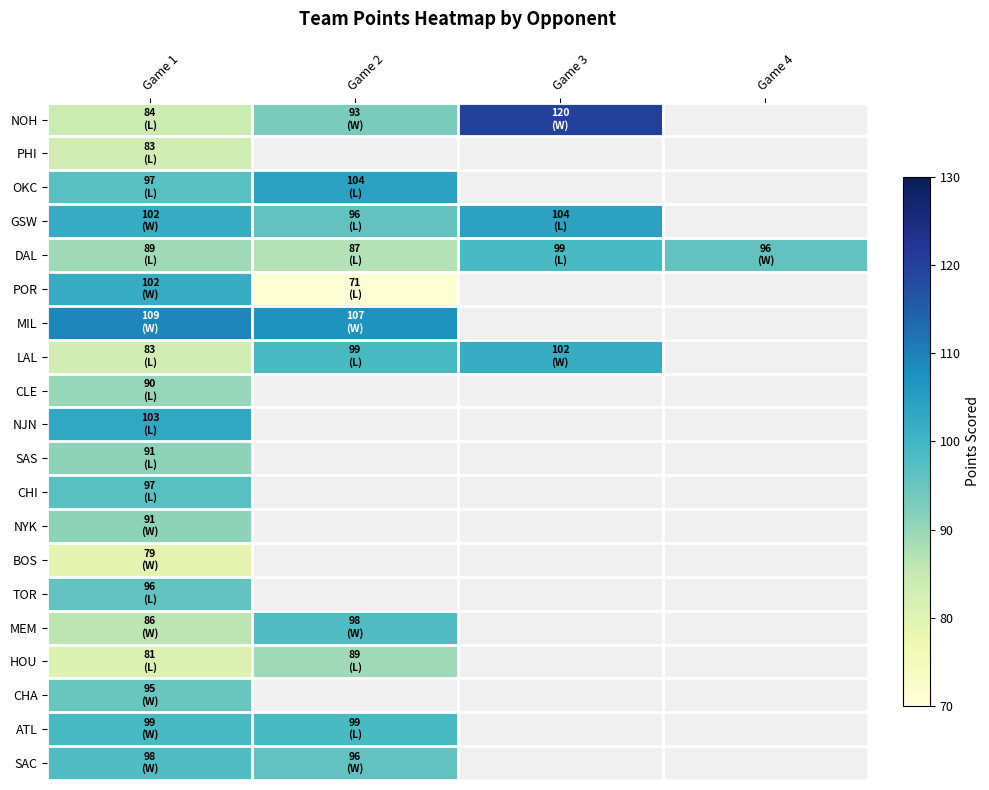

Rank the categories by ATL value from highest to lowest.

Game 1, Game 2, Game 3, Game 4